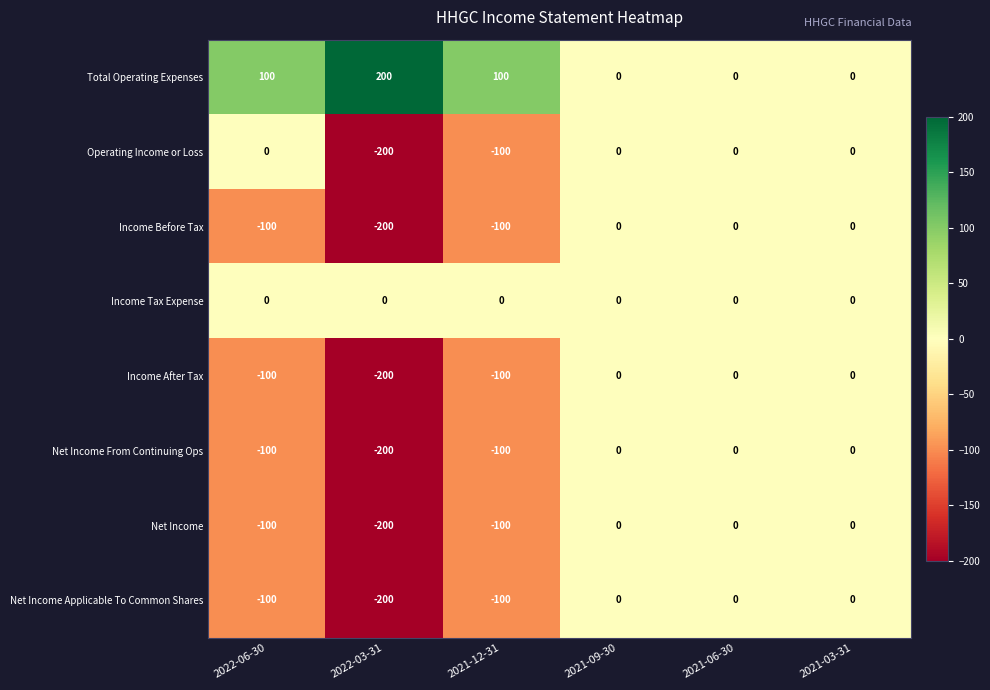

Is it true that Net Income equals -165 at 2021-12-31?

False